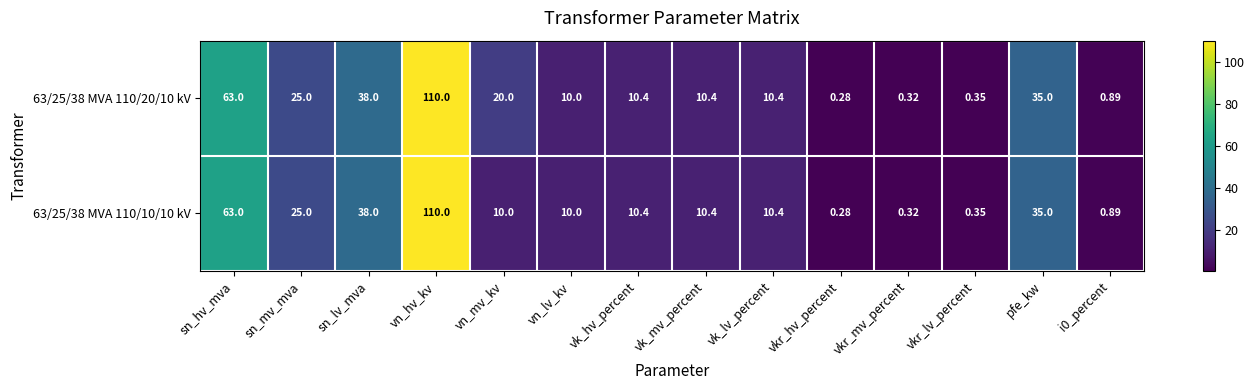

Is the value of 63/25/38 MVA 110/10/10 kV at vn_mv_kv greater than the value of 63/25/38 MVA 110/20/10 kV at vkr_lv_percent?

Yes